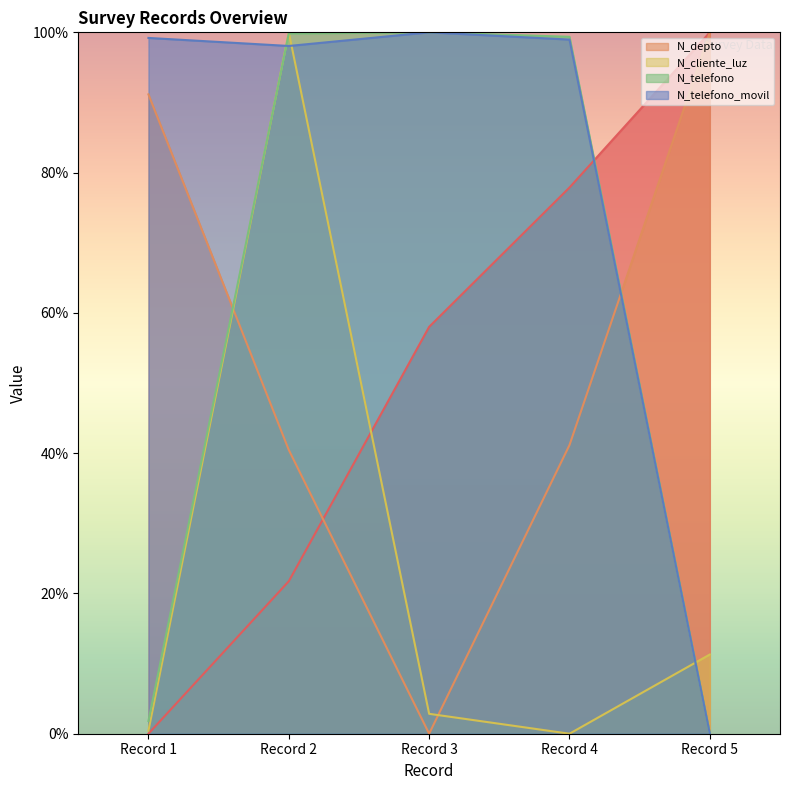

How many lines are shown in the chart?

5